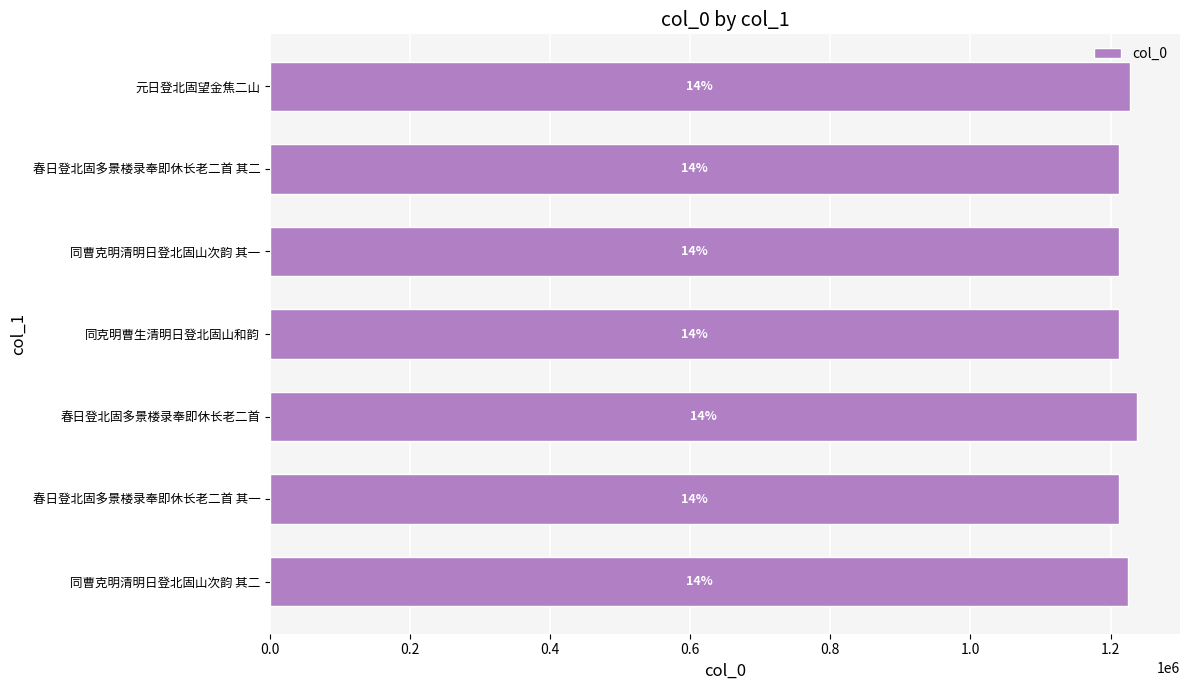

Are the bars horizontal?

Yes